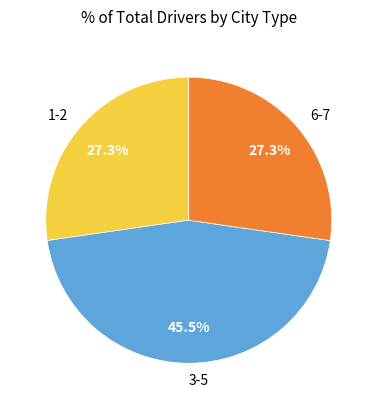

Does 1-2 account for over 50% of the chart?

No